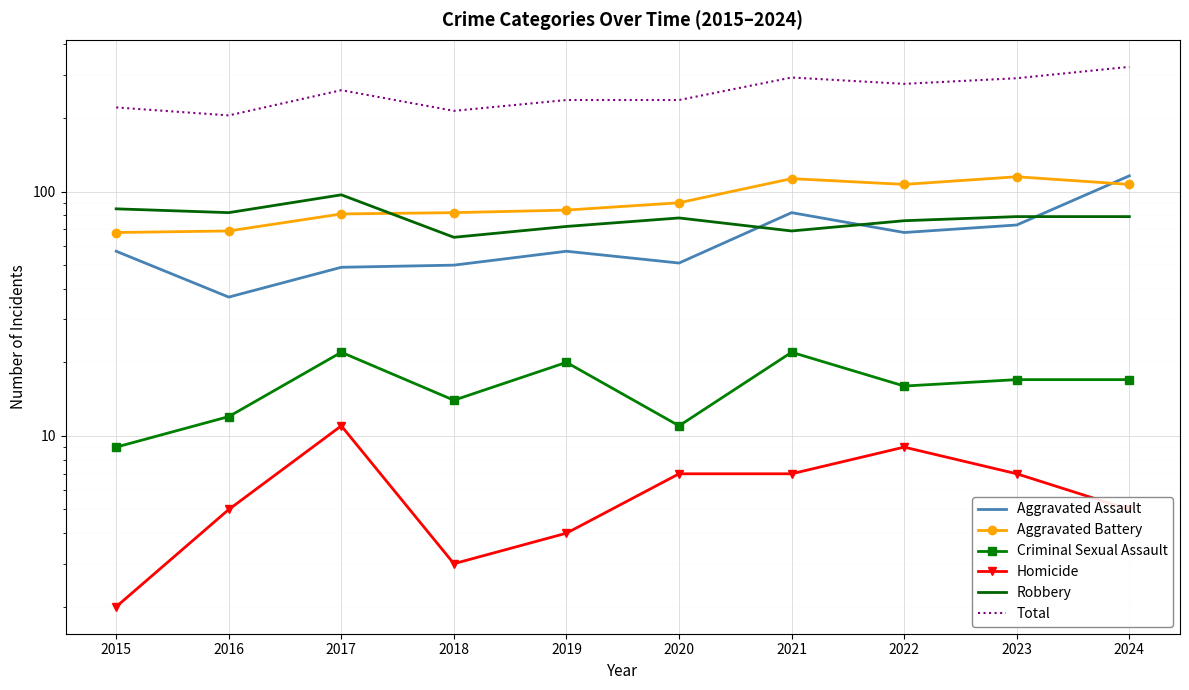

How many interior local peaks does the Homicide series have?

2